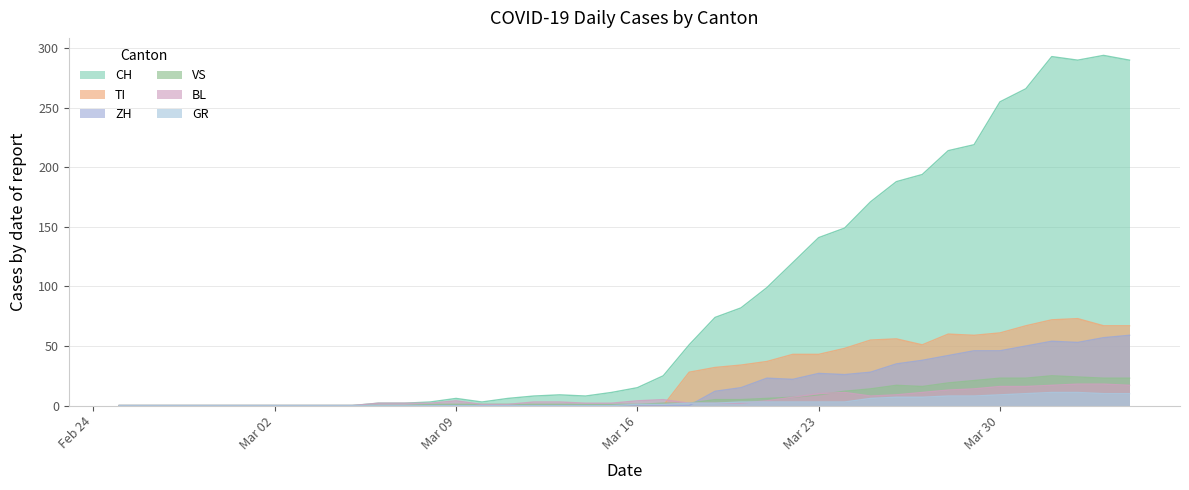

Which series has the largest total across all categories?

CH